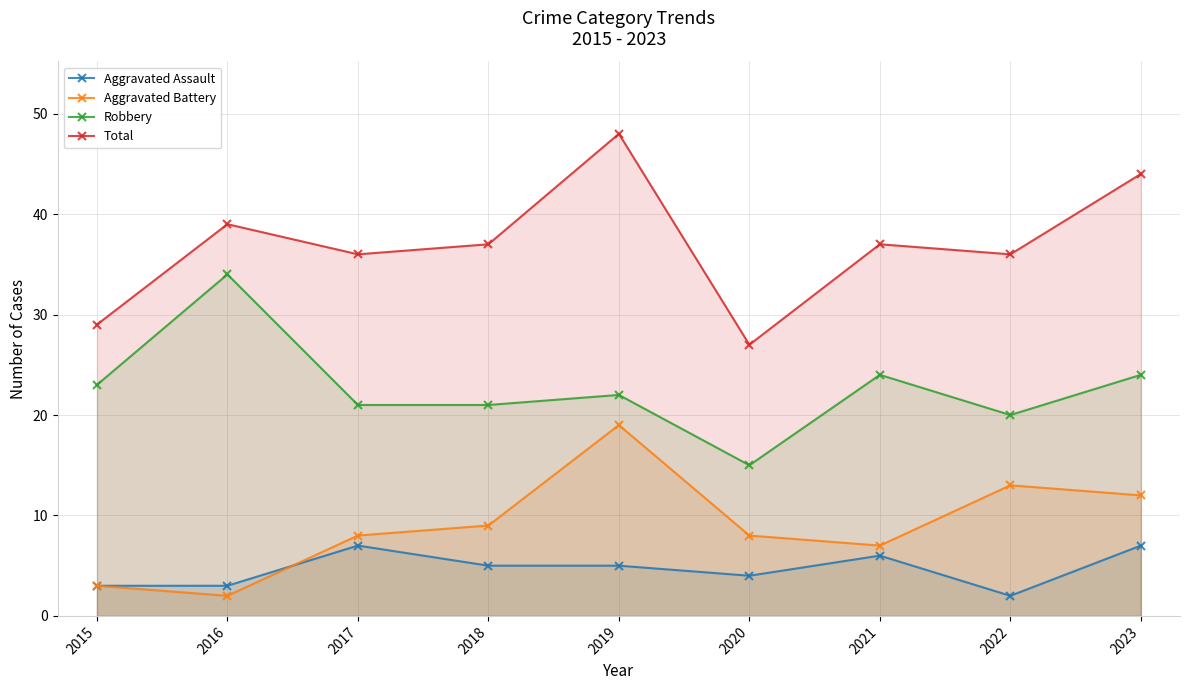

Does the chart display data point markers on the line(s)?

Yes